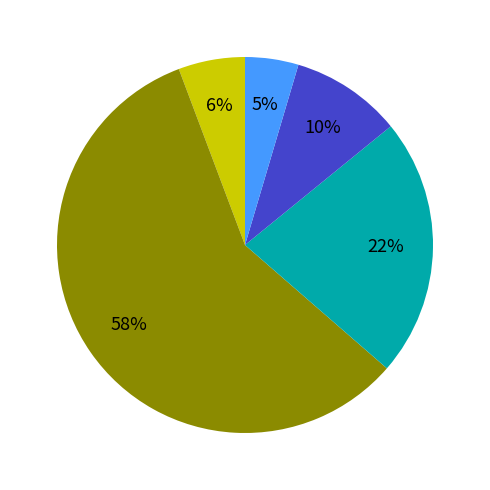

To the nearest percent, what is the average slice percentage?

20%